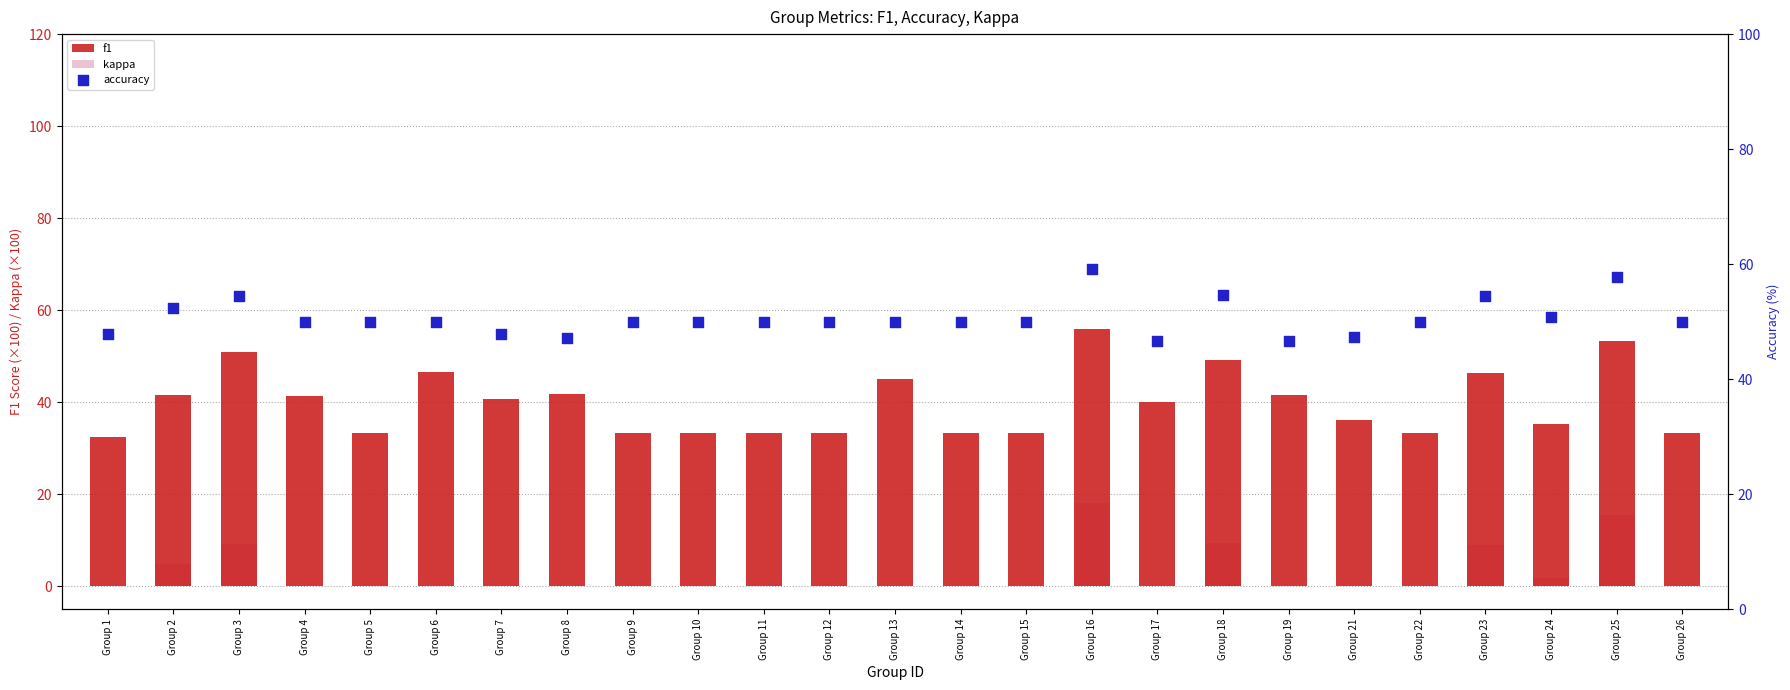

At how many categories does at least one series exceed 57?

2